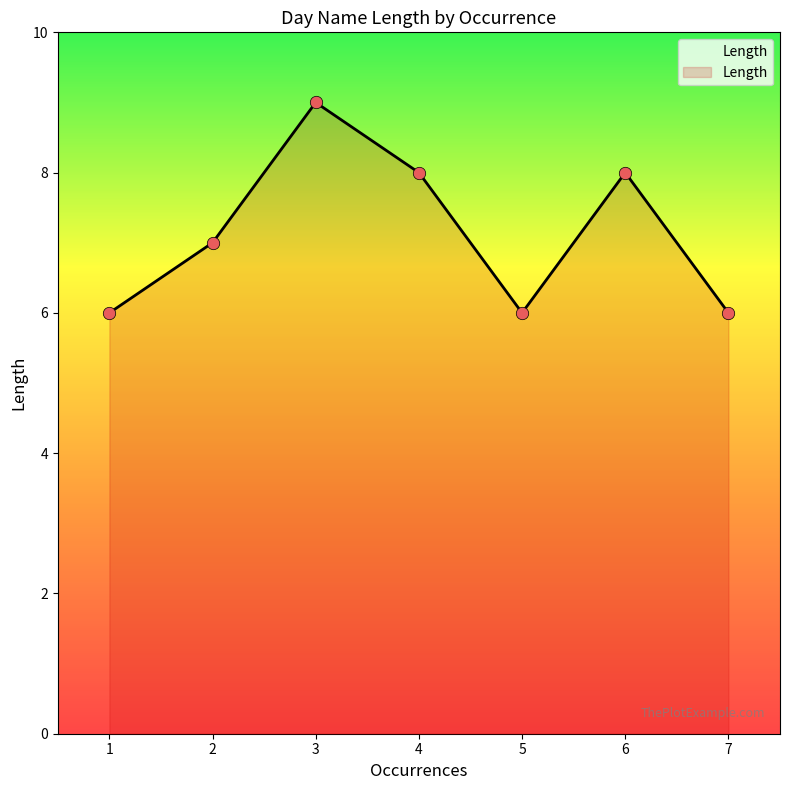

What is the ratio of the value at 6 to the value at 1?

1.3